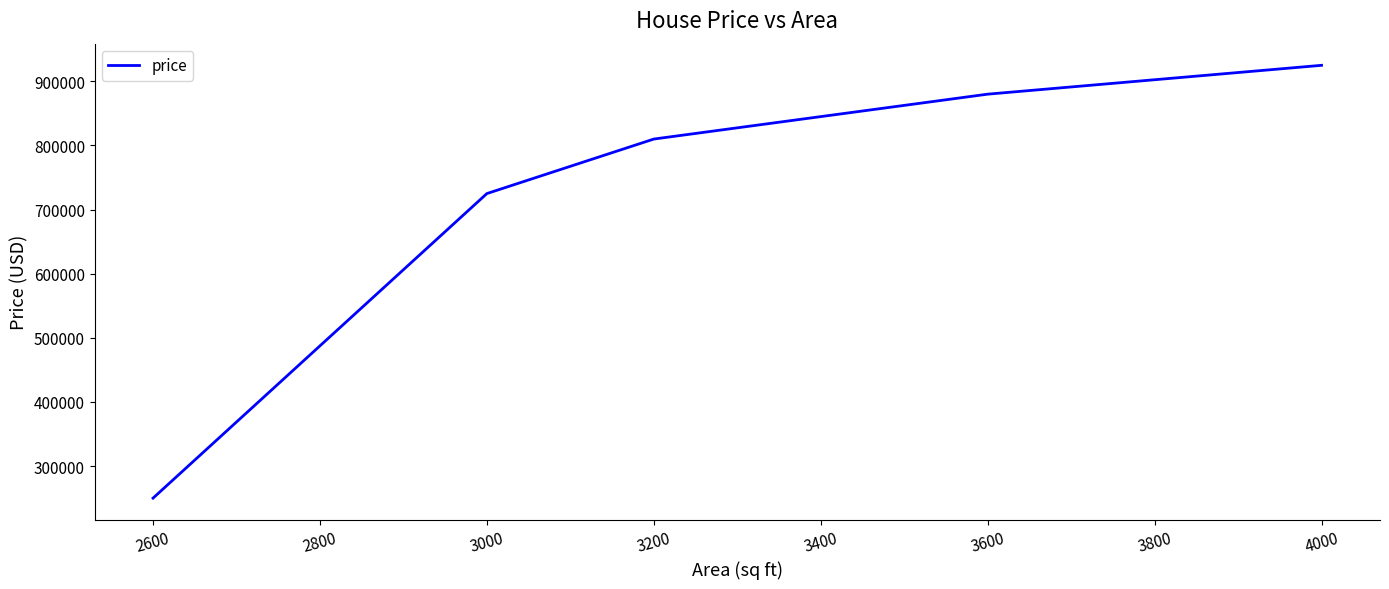

How many categories are shown in the chart?

5